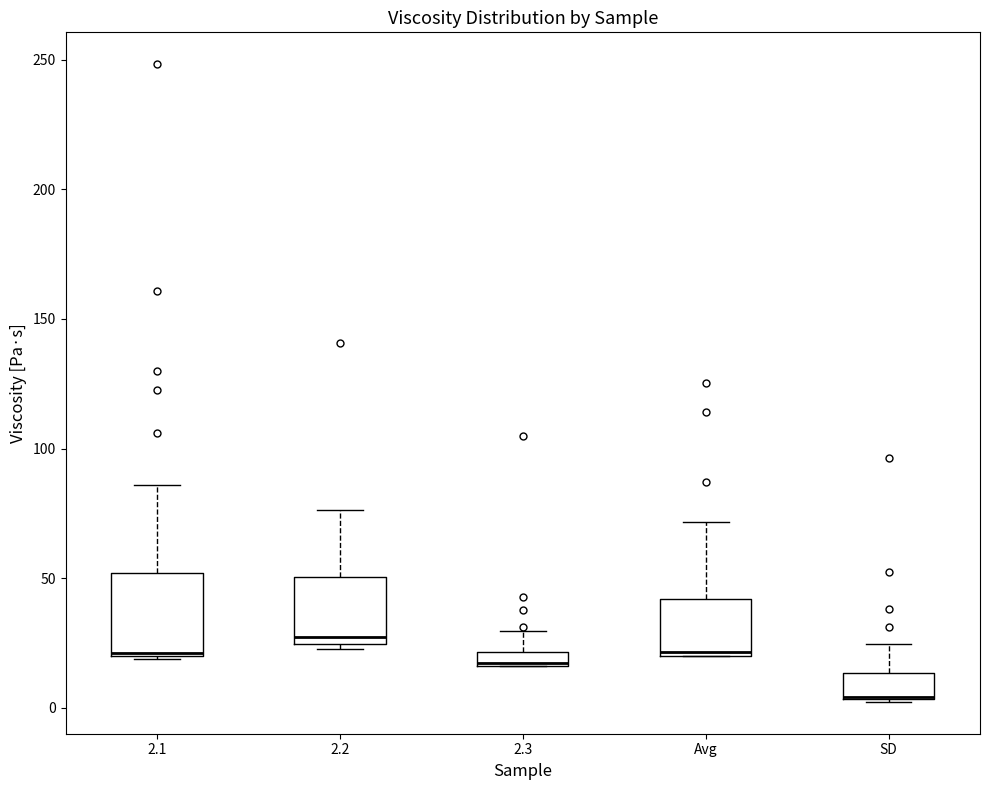

Where is the lower edge of the box for 2.3 on the y-axis? The values are not printed on the chart, so give them approximately, as read against the axis.

15